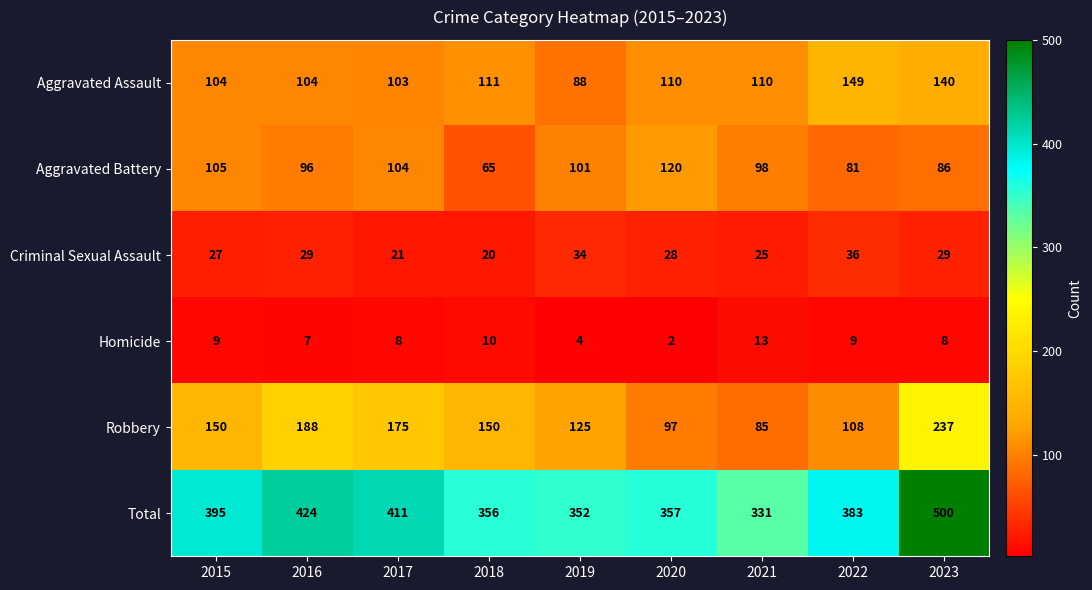

What is the sum of all Robbery values?

1315